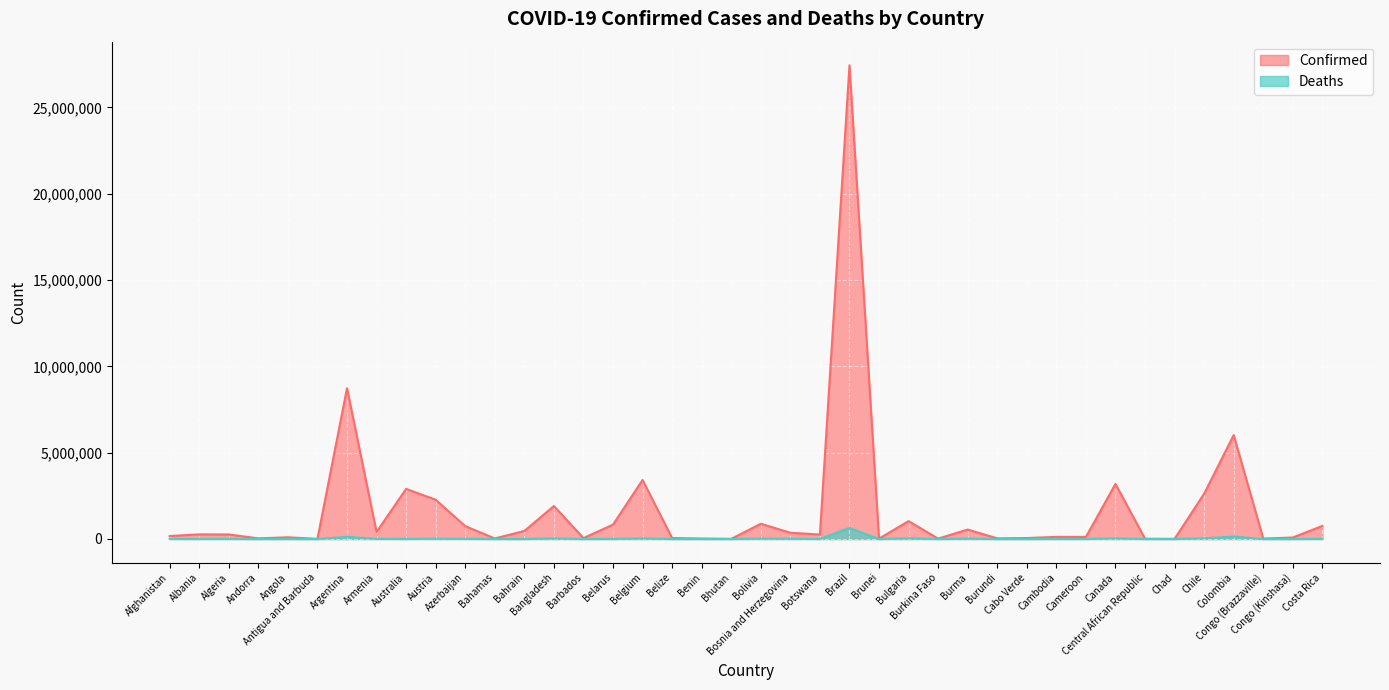

What is the difference between the highest and lowest values at Benin?

26389